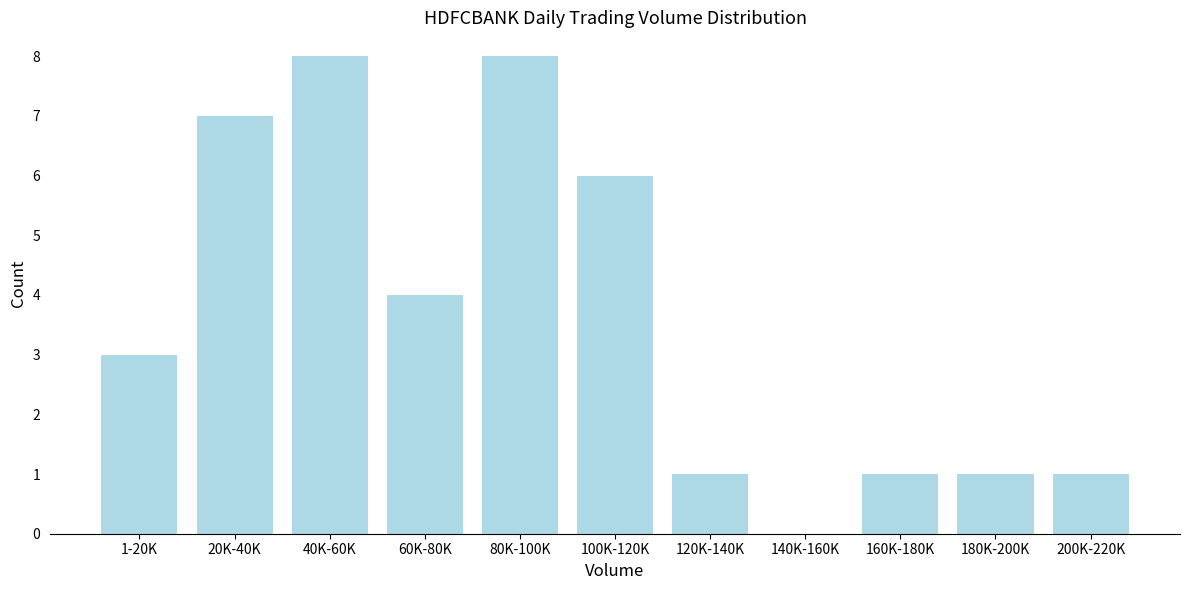

Reading left to right, transcribe all the data shown in this chart.

1-20K=3	20K-40K=7	40K-60K=8	60K-80K=4	80K-100K=8	100K-120K=6	120K-140K=1	140K-160K=0	160K-180K=1	180K-200K=1	200K-220K=1